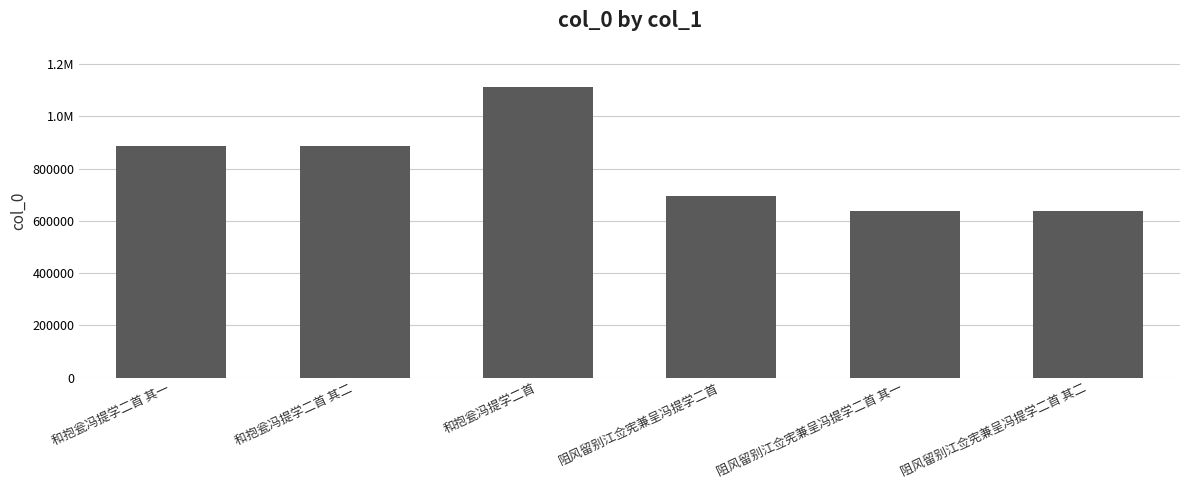

Reading left to right, extract all data points from this chart.

和抱瓮冯提学二首 其一=886725	和抱瓮冯提学二首 其二=886724	和抱瓮冯提学二首=1111509	阻风留别江佥宪兼呈冯提学二首=695365	阻风留别江佥宪兼呈冯提学二首 其一=638214	阻风留别江佥宪兼呈冯提学二首 其二=638215